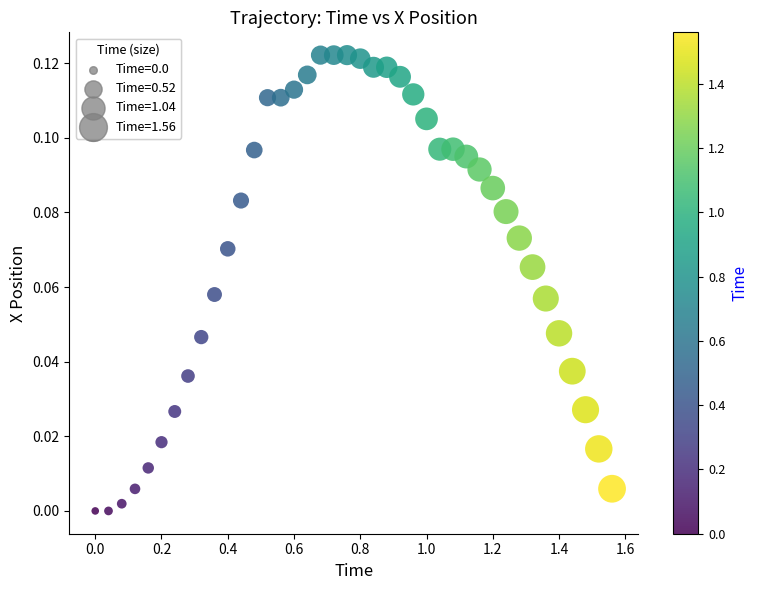

How many points are shown in the scatter plot?

40